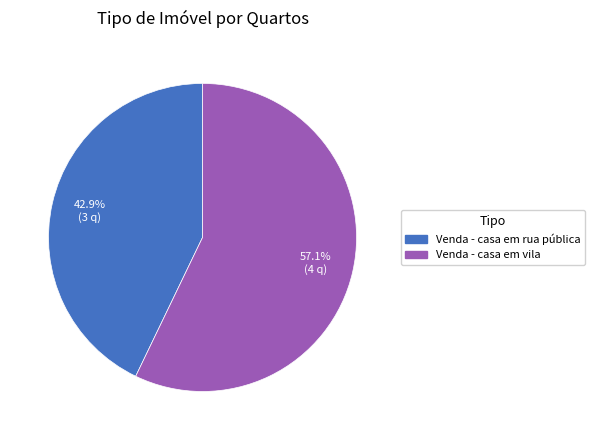

To the nearest percent, what portion does Venda - casa em rua pública represent?

43%